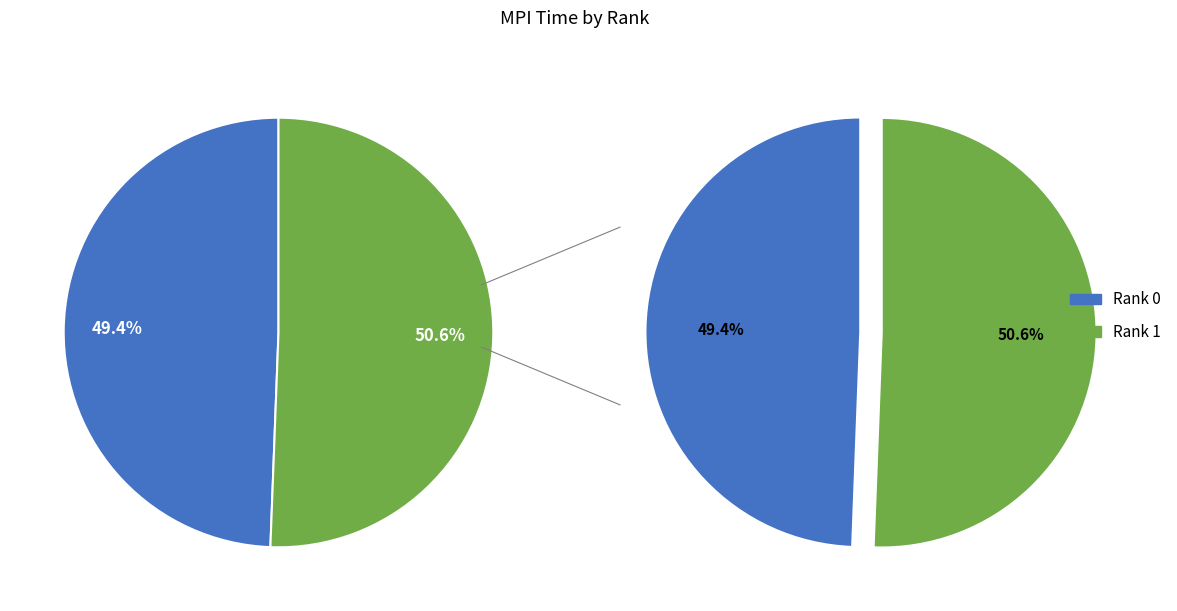

Rank the categories by value from lowest to highest.

Rank 0, Rank 1